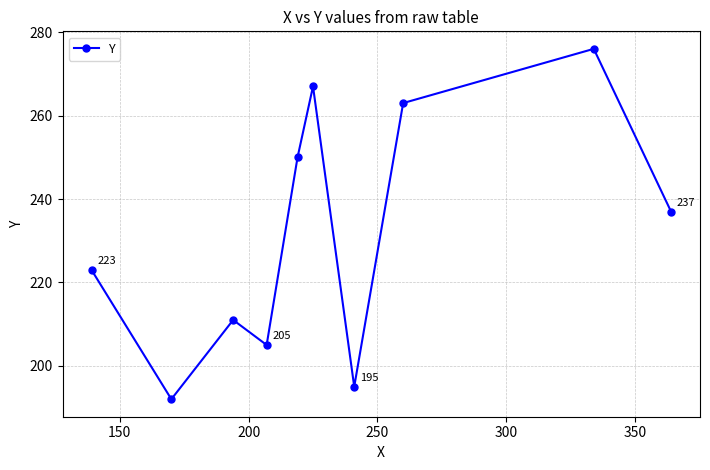

True or false: there are more than 1 points higher than both neighbors.

True